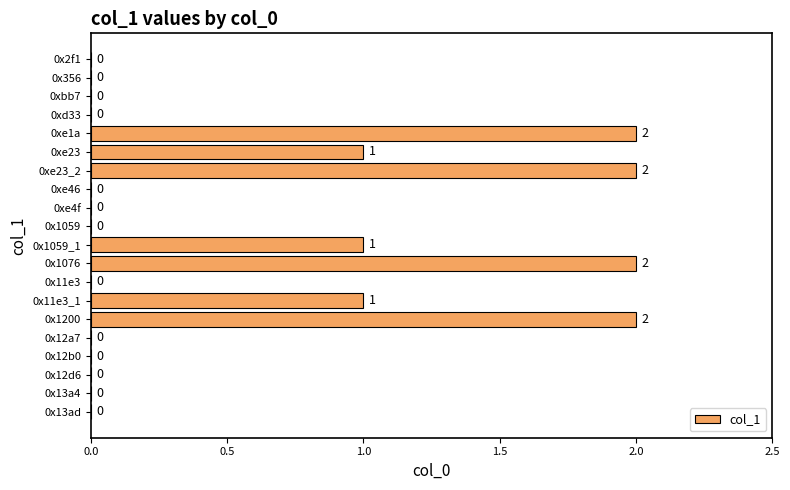

What is the sum of all values?

11